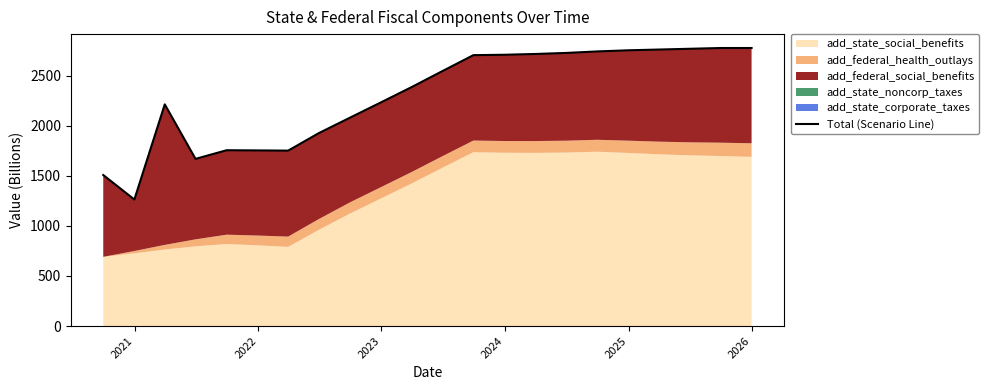

Which has a higher value, 2024 or 2023?

2024